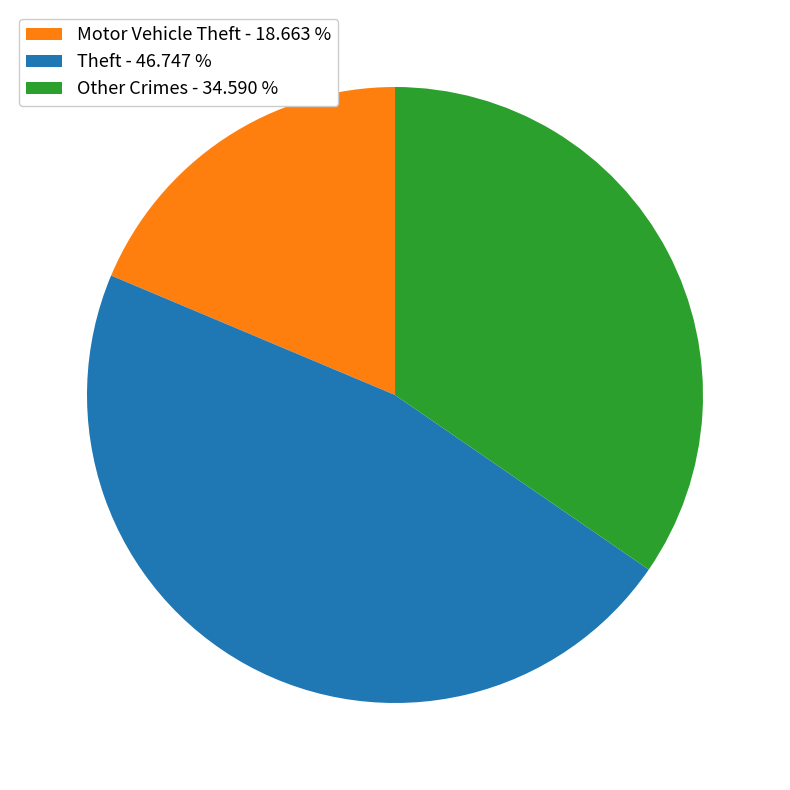

Rank the categories by value from highest to lowest.

Theft - 46.747 %, Other Crimes - 34.590 %, Motor Vehicle Theft - 18.663 %